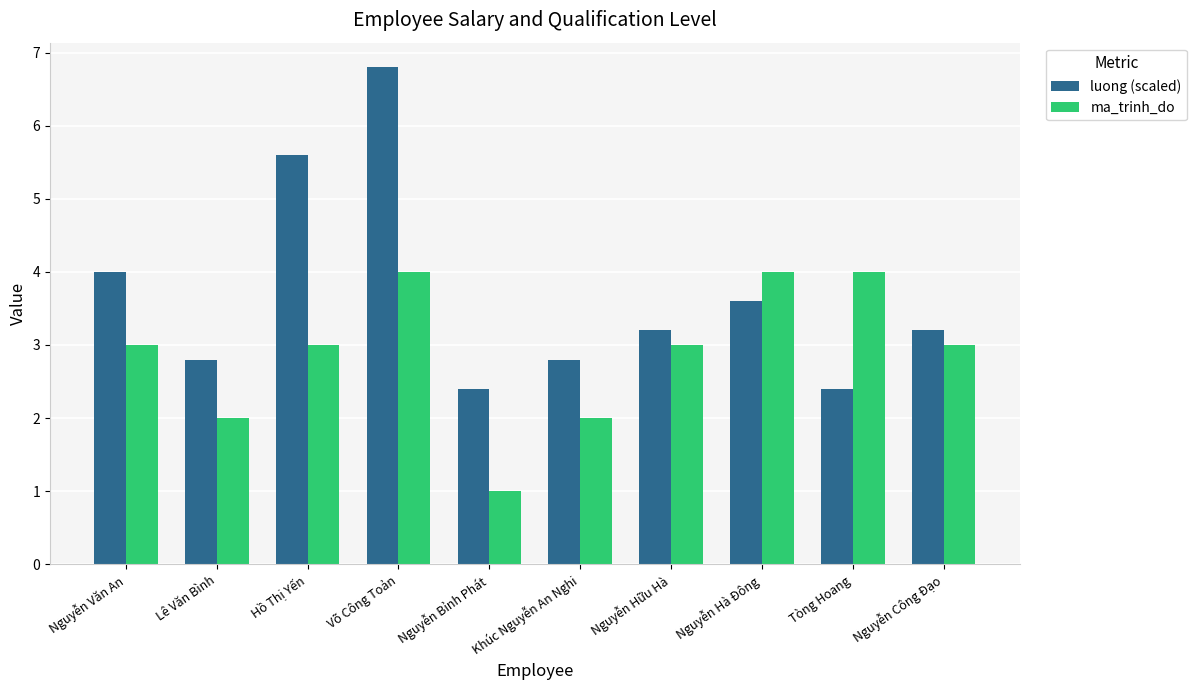

At which category is the sum across all series the highest?

Võ Công Toản